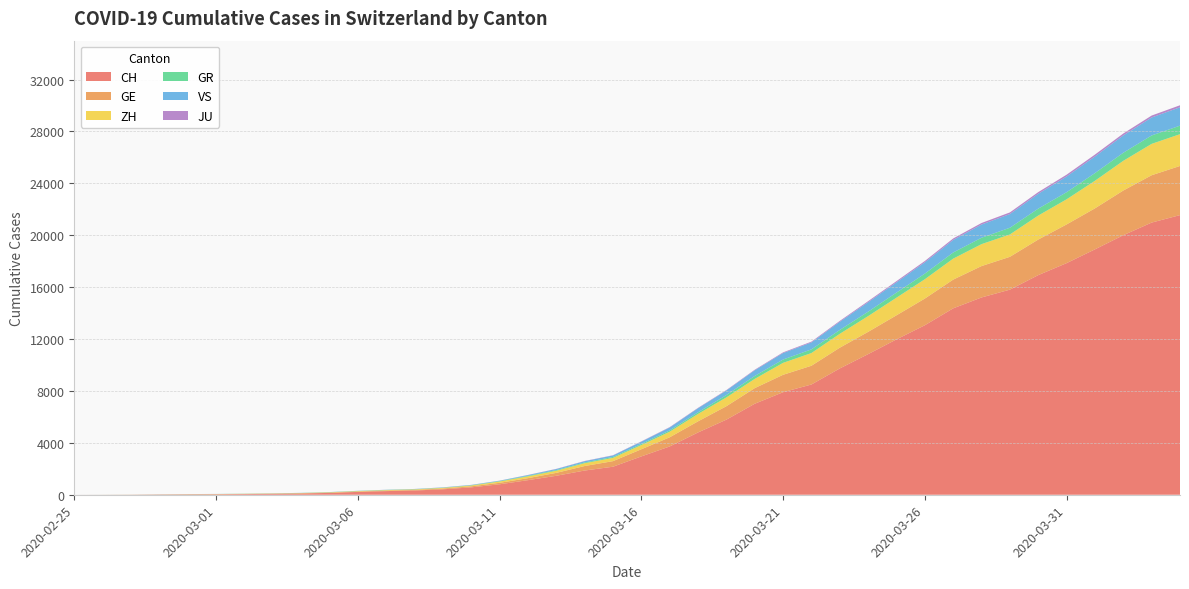

Reading left to right, extract all data points from this chart.

CH: 2020-02-25=0	2020-02-26=4	2020-02-27=8	2020-02-28=20	2020-02-29=30	2020-03-01=36	2020-03-02=50	2020-03-03=69	2020-03-04=97	2020-03-05=142	2020-03-06=219	2020-03-07=280	2020-03-08=327	2020-03-09=419	2020-03-10=569	2020-03-11=806	2020-03-12=1124	2020-03-13=1461	2020-03-14=1866	2020-03-15=2160	2020-03-16=2954	2020-03-17=3722	2020-03-18=4801	2020-03-19=5788	2020-03-20=7014	2020-03-21=7904	2020-03-22=8498	2020-03-23=9735	2020-03-24=10838	2020-03-25=11975	2020-03-26=13064	2020-03-27=14367	2020-03-28=15207	2020-03-29=15809	2020-03-30=16928	2020-03-31=17852	2020-04-01=18915	2020-04-02=20005	2020-04-03=20978	2020-04-04=21554
GE: 2020-02-25=0	2020-02-26=1	2020-02-27=1	2020-02-28=5	2020-02-29=9	2020-03-01=10	2020-03-02=11	2020-03-03=14	2020-03-04=16	2020-03-05=20	2020-03-06=30	2020-03-07=43	2020-03-08=45	2020-03-09=60	2020-03-10=79	2020-03-11=113	2020-03-12=154	2020-03-13=225	2020-03-14=347	2020-03-15=430	2020-03-16=551	2020-03-17=705	2020-03-18=857	2020-03-19=1035	2020-03-20=1204	2020-03-21=1342	2020-03-22=1445	2020-03-23=1600	2020-03-24=1717	2020-03-25=1856	2020-03-26=2057	2020-03-27=2215	2020-03-28=2419	2020-03-29=2530	2020-03-30=2743	2020-03-31=2984	2020-04-01=3160	2020-04-02=3445	2020-04-03=3650	2020-04-04=3788
ZH: 2020-02-25=0	2020-02-26=0	2020-02-27=2	2020-02-28=2	2020-02-29=6	2020-03-01=7	2020-03-02=10	2020-03-03=13	2020-03-04=15	2020-03-05=23	2020-03-06=29	2020-03-07=34	2020-03-08=40	2020-03-09=49	2020-03-10=62	2020-03-11=101	2020-03-12=140	2020-03-13=163	2020-03-14=218	2020-03-15=250	2020-03-16=326	2020-03-17=429	2020-03-18=568	2020-03-19=679	2020-03-20=711	2020-03-21=919	2020-03-22=978	2020-03-23=1067	2020-03-24=1213	2020-03-25=1357	2020-03-26=1489	2020-03-27=1616	2020-03-28=1690	2020-03-29=1722	2020-03-30=1848	2020-03-31=1936	2020-04-01=2125	2020-04-02=2289	2020-04-03=2417	2020-04-04=2450
GR: 2020-02-25=0	2020-02-26=2	2020-02-27=2	2020-02-28=6	2020-02-29=6	2020-03-01=6	2020-03-02=9	2020-03-03=9	2020-03-04=12	2020-03-05=14	2020-03-06=16	2020-03-07=17	2020-03-08=18	2020-03-09=18	2020-03-10=22	2020-03-11=31	2020-03-12=43	2020-03-13=53	2020-03-14=56	2020-03-15=71	2020-03-16=84	2020-03-17=101	2020-03-18=128	2020-03-19=182	2020-03-20=226	2020-03-21=258	2020-03-22=284	2020-03-23=300	2020-03-24=343	2020-03-25=393	2020-03-26=433	2020-03-27=474	2020-03-28=495	2020-03-29=519	2020-03-30=535	2020-03-31=547	2020-04-01=592	2020-04-02=622	2020-04-03=649	2020-04-04=657
VS: 2020-02-25=0	2020-02-26=0	2020-02-27=0	2020-02-28=1	2020-02-29=1	2020-03-01=2	2020-03-02=3	2020-03-03=3	2020-03-04=4	2020-03-05=5	2020-03-06=6	2020-03-07=7	2020-03-08=12	2020-03-09=17	2020-03-10=22	2020-03-11=30	2020-03-12=53	2020-03-13=76	2020-03-14=98	2020-03-15=115	2020-03-16=172	2020-03-17=225	2020-03-18=312	2020-03-19=349	2020-03-20=436	2020-03-21=498	2020-03-22=535	2020-03-23=628	2020-03-24=728	2020-03-25=793	2020-03-26=874	2020-03-27=968	2020-03-28=1017	2020-03-29=1055	2020-03-30=1144	2020-03-31=1211	2020-04-01=1282	2020-04-02=1334	2020-04-03=1385	2020-04-04=1418
JU: 2020-02-25=0	2020-02-26=0	2020-02-27=1	2020-02-28=1	2020-02-29=1	2020-03-01=1	2020-03-02=1	2020-03-03=2	2020-03-04=2	2020-03-05=4	2020-03-06=4	2020-03-07=5	2020-03-08=5	2020-03-09=7	2020-03-10=7	2020-03-11=7	2020-03-12=12	2020-03-13=17	2020-03-14=18	2020-03-15=19	2020-03-16=25	2020-03-17=29	2020-03-18=32	2020-03-19=36	2020-03-20=44	2020-03-21=54	2020-03-22=61	2020-03-23=69	2020-03-24=82	2020-03-25=92	2020-03-26=100	2020-03-27=114	2020-03-28=119	2020-03-29=127	2020-03-30=128	2020-03-31=140	2020-04-01=145	2020-04-02=149	2020-04-03=149	2020-04-04=154